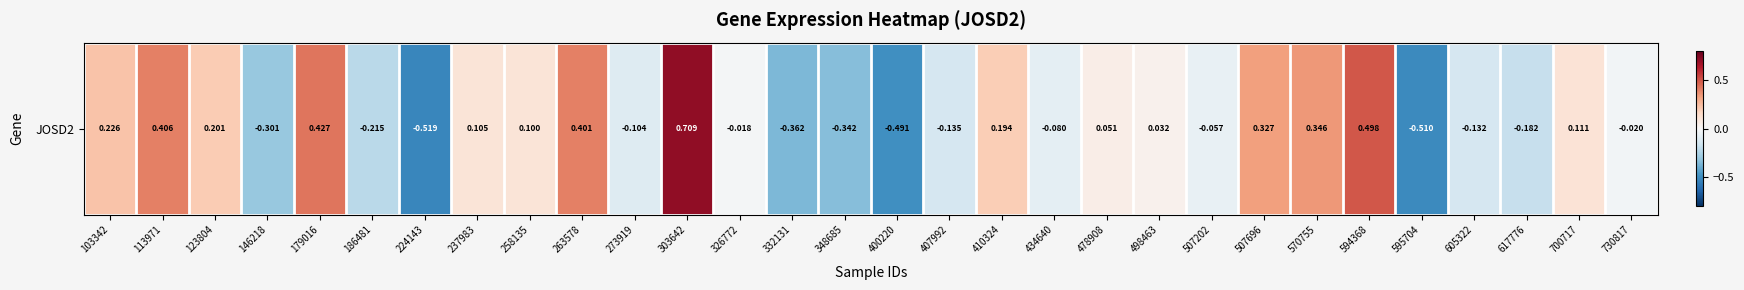

What is the difference between the second highest and minimum values?

1.0